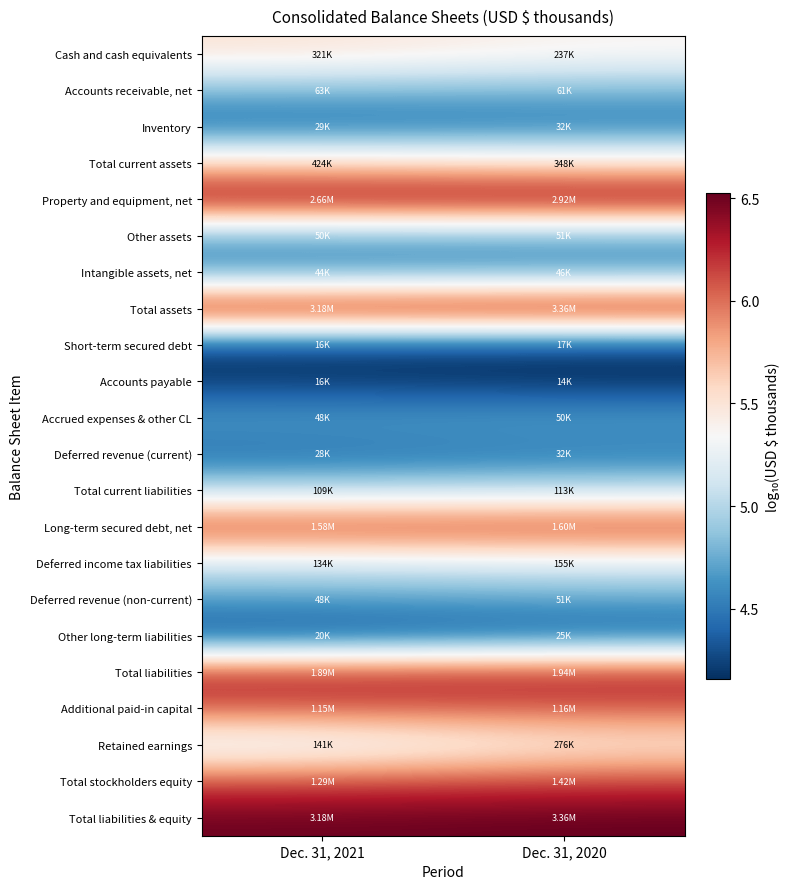

Reading right to left, what are all the values shown in this chart?

Cash and cash equivalents: Dec. 31, 2020=5.4	Dec. 31, 2021=5.5
Accounts receivable, net: Dec. 31, 2020=4.8	Dec. 31, 2021=4.8
Inventory: Dec. 31, 2020=4.5	Dec. 31, 2021=4.5
Total current assets: Dec. 31, 2020=5.5	Dec. 31, 2021=5.6
Property and equipment, net: Dec. 31, 2020=6.5	Dec. 31, 2021=6.4
Other assets: Dec. 31, 2020=4.7	Dec. 31, 2021=4.7
Intangible assets, net: Dec. 31, 2020=4.7	Dec. 31, 2021=4.6
Total assets: Dec. 31, 2020=6.5	Dec. 31, 2021=6.5
Short-term secured debt: Dec. 31, 2020=4.2	Dec. 31, 2021=4.2
Accounts payable: Dec. 31, 2020=4.2	Dec. 31, 2021=4.2
Accrued expenses & other CL: Dec. 31, 2020=4.7	Dec. 31, 2021=4.7
Deferred revenue (current): Dec. 31, 2020=4.5	Dec. 31, 2021=4.4
Total current liabilities: Dec. 31, 2020=5.1	Dec. 31, 2021=5.0
Long-term secured debt, net: Dec. 31, 2020=6.2	Dec. 31, 2021=6.2
Deferred income tax liabilities: Dec. 31, 2020=5.2	Dec. 31, 2021=5.1
Deferred revenue (non-current): Dec. 31, 2020=4.7	Dec. 31, 2021=4.7
Other long-term liabilities: Dec. 31, 2020=4.4	Dec. 31, 2021=4.3
Total liabilities: Dec. 31, 2020=6.3	Dec. 31, 2021=6.3
Additional paid-in capital: Dec. 31, 2020=6.1	Dec. 31, 2021=6.1
Retained earnings: Dec. 31, 2020=5.4	Dec. 31, 2021=5.1
Total stockholders equity: Dec. 31, 2020=6.2	Dec. 31, 2021=6.1
Total liabilities & equity: Dec. 31, 2020=6.5	Dec. 31, 2021=6.5